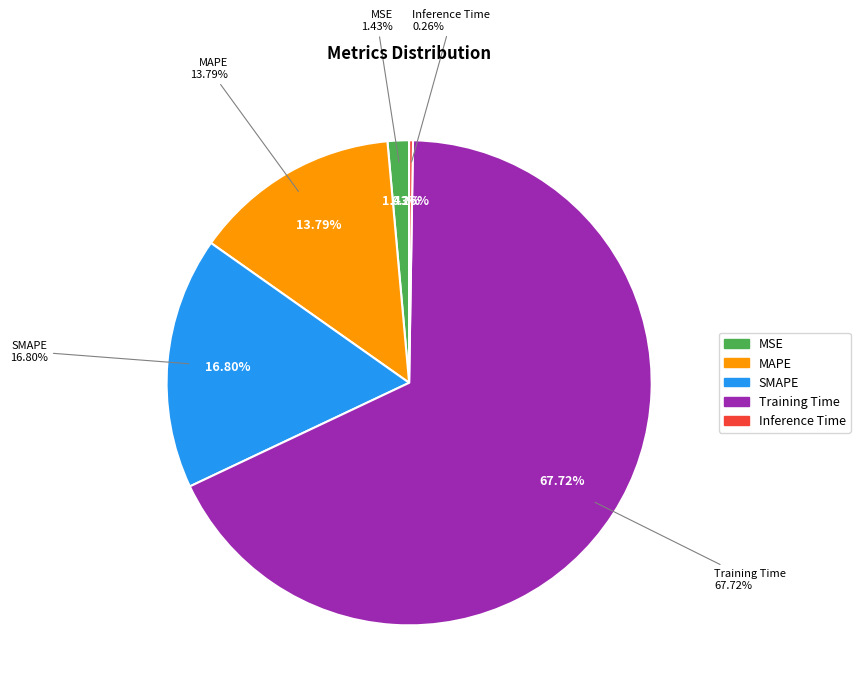

Count the number of slices in the pie.

5